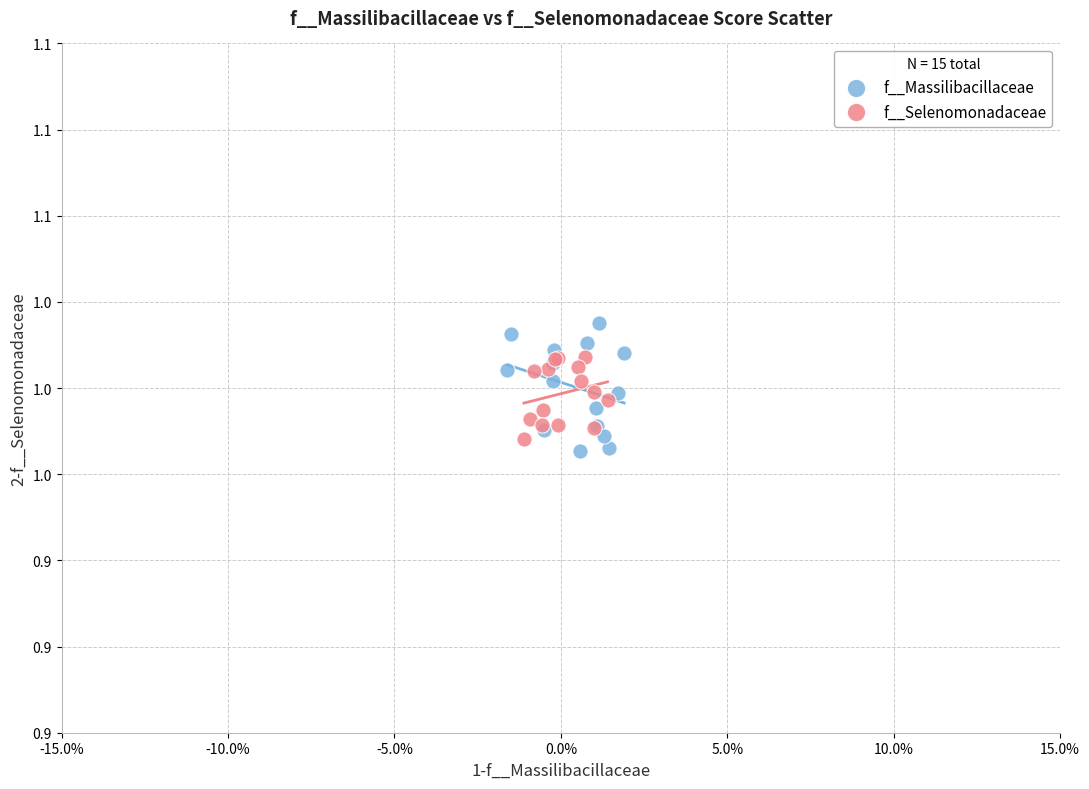

What are all the series names shown in the legend?

f__Massilibacillaceae, f__Selenomonadaceae